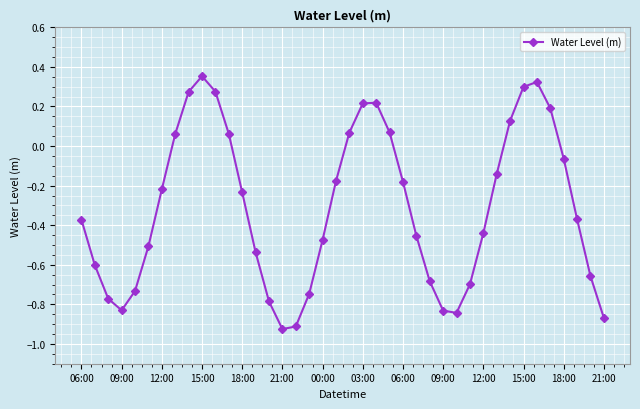

True or false: the data has more than 1 interior local peaks.

True